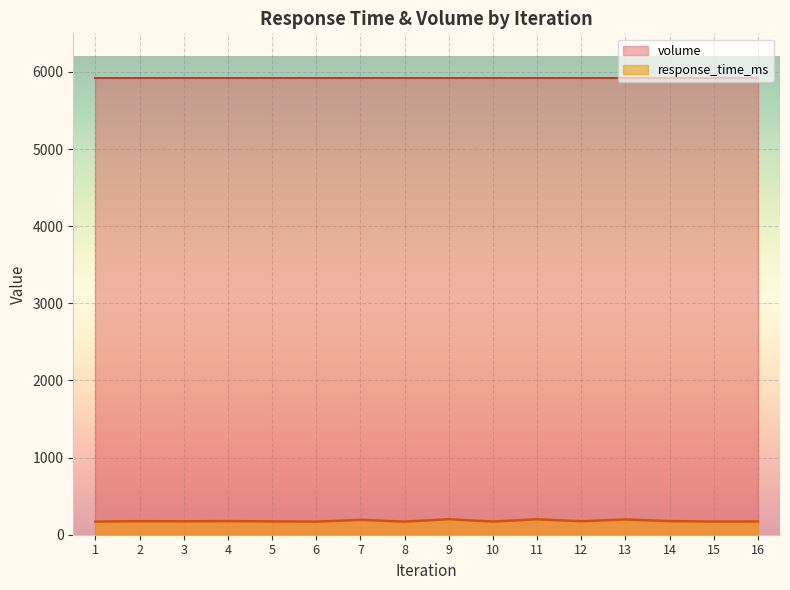

Where is the first local minimum?

3